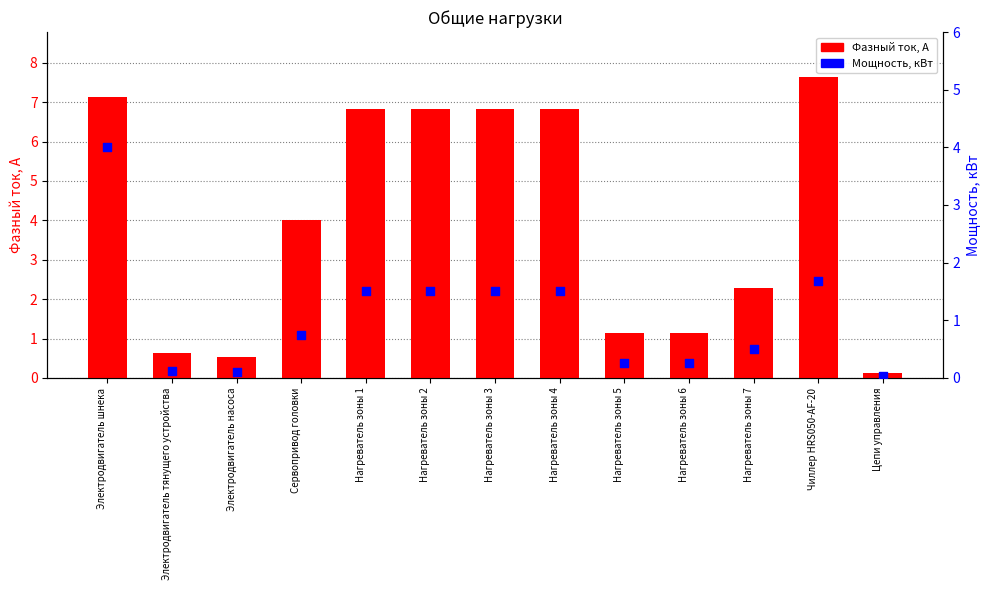

Which series reaches the maximum Y coordinate?

Фазный ток, А